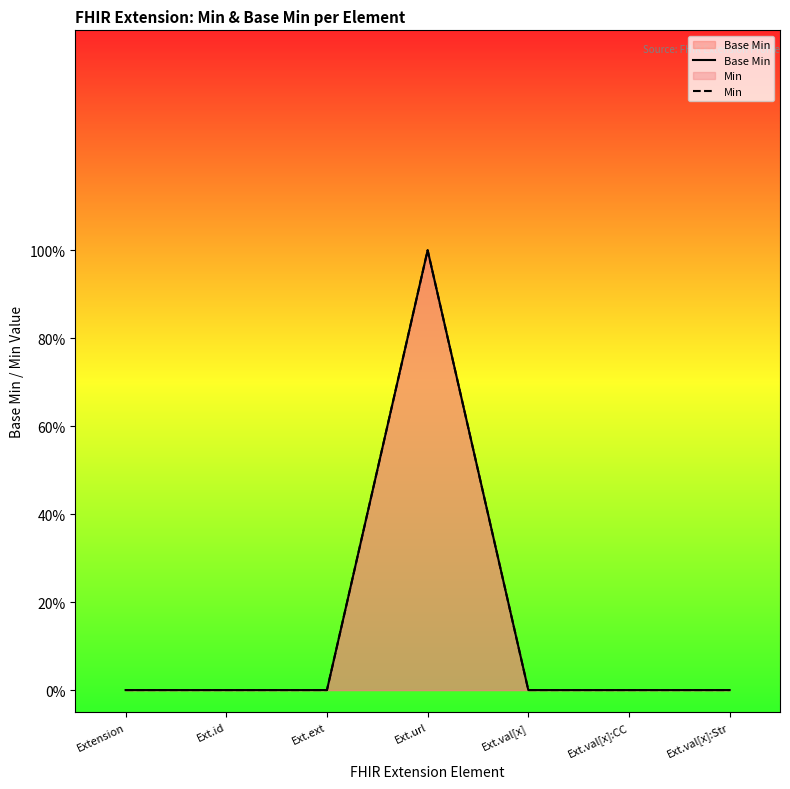

What is the label of the 7th point from the right?

Extension